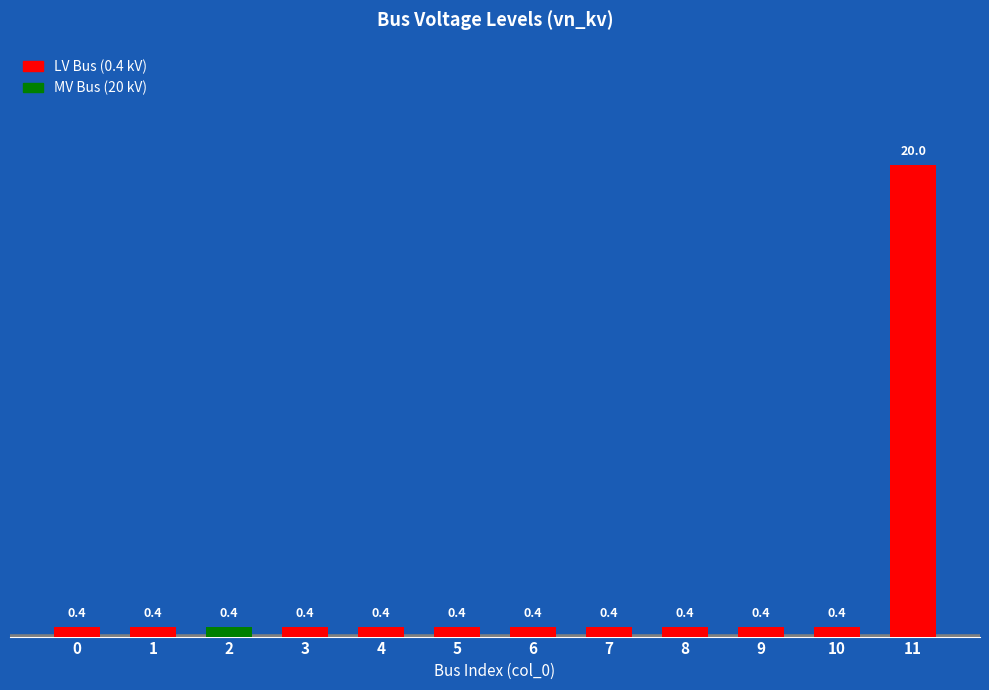

Between 6 and 1, which is larger?

6